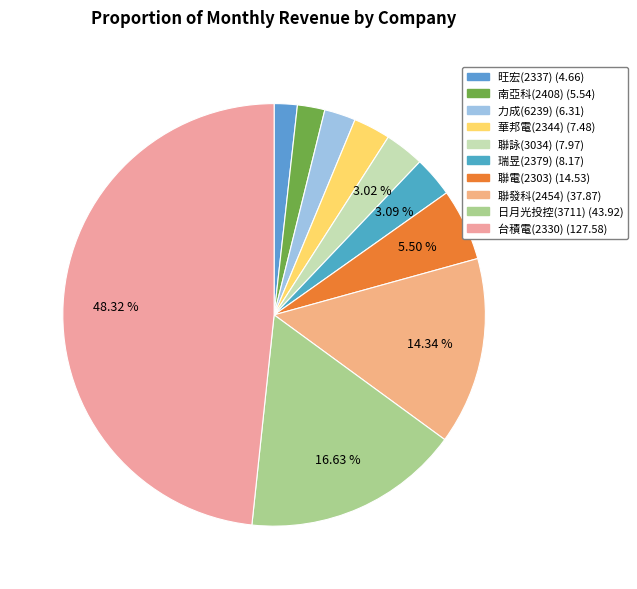

Is there a majority slice in this chart?

No